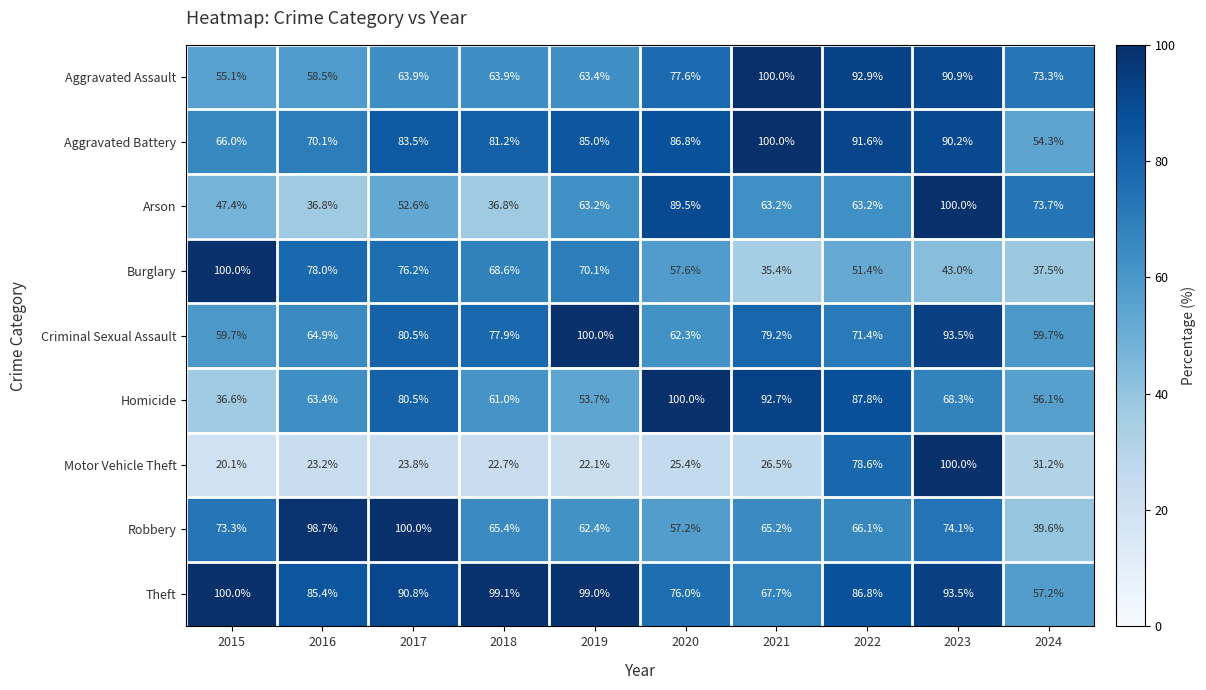

Which series changed the most between 2020 and 2021?

Arson